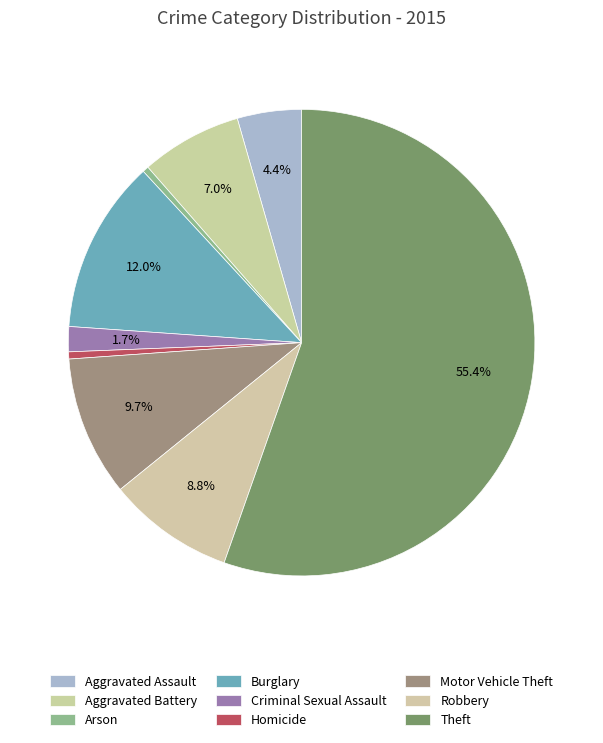

How many slices are in this pie chart?

9